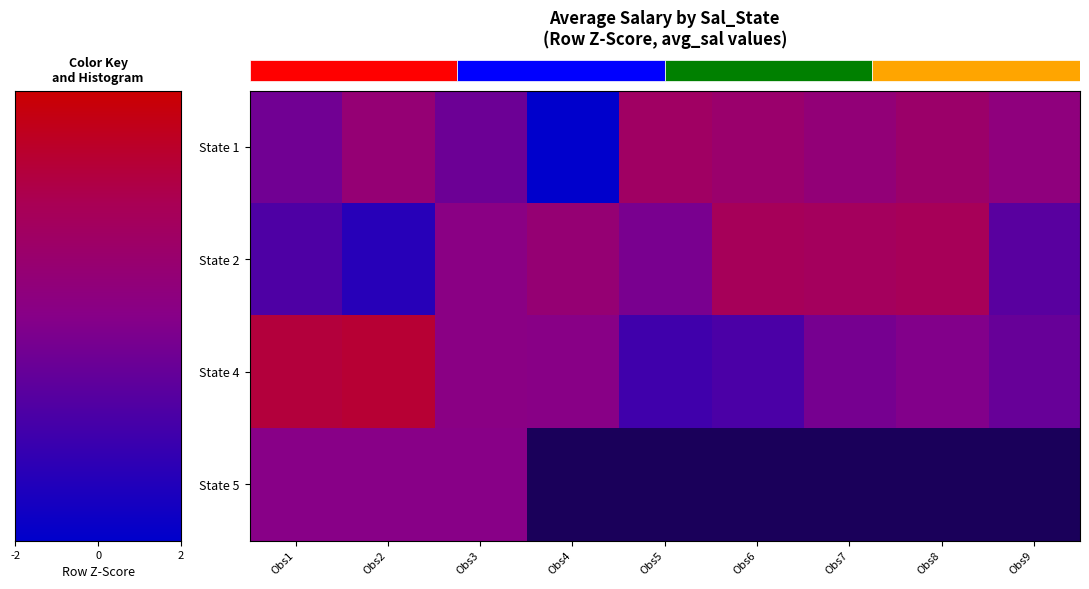

What is the maximum value shown in the chart?

1.7